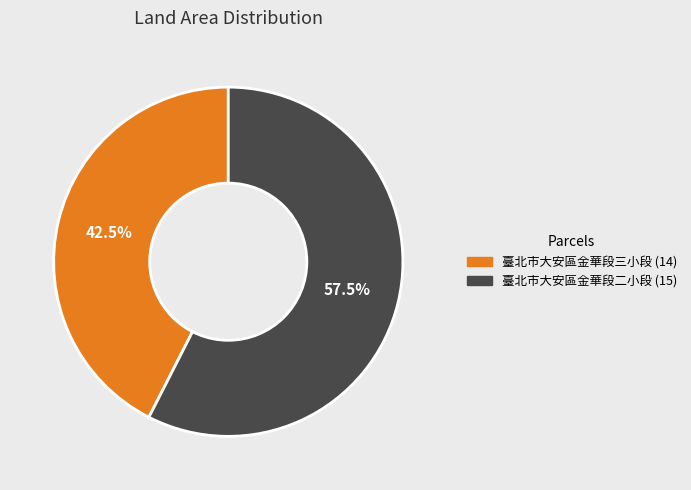

How many segments does this pie chart have?

2